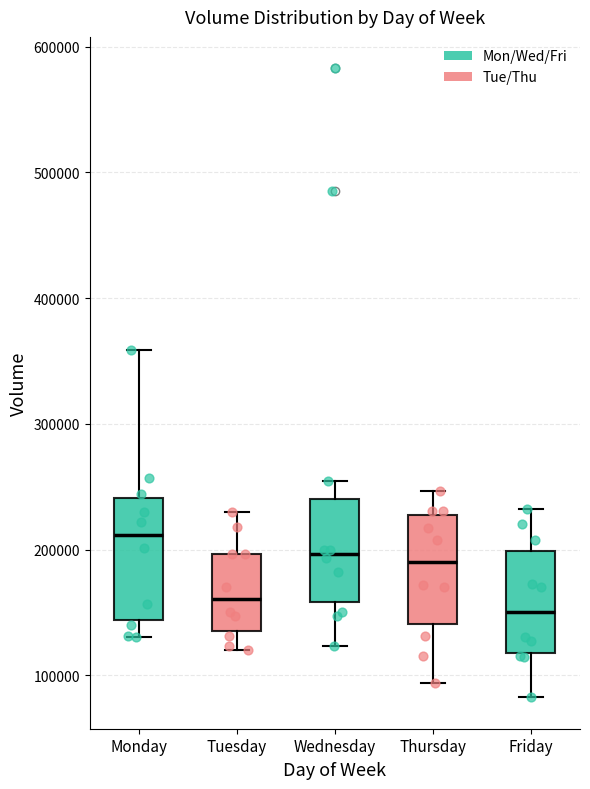

Reading left to right, read every box against the y-axis: the position of its median line, the range the box covers, and the ends of its whiskers. The values are not printed on the chart, so give them approximately, as read against the axis.

Monday: median 210000, box 140000 to 240000, whiskers 130000 to 360000
Tuesday: median 160000, box 140000 to 200000, whiskers 120000 to 230000
Wednesday: median 200000, box 160000 to 240000, whiskers 120000 to 250000
Thursday: median 190000, box 140000 to 230000, whiskers 90000 to 250000
Friday: median 150000, box 120000 to 200000, whiskers 80000 to 230000